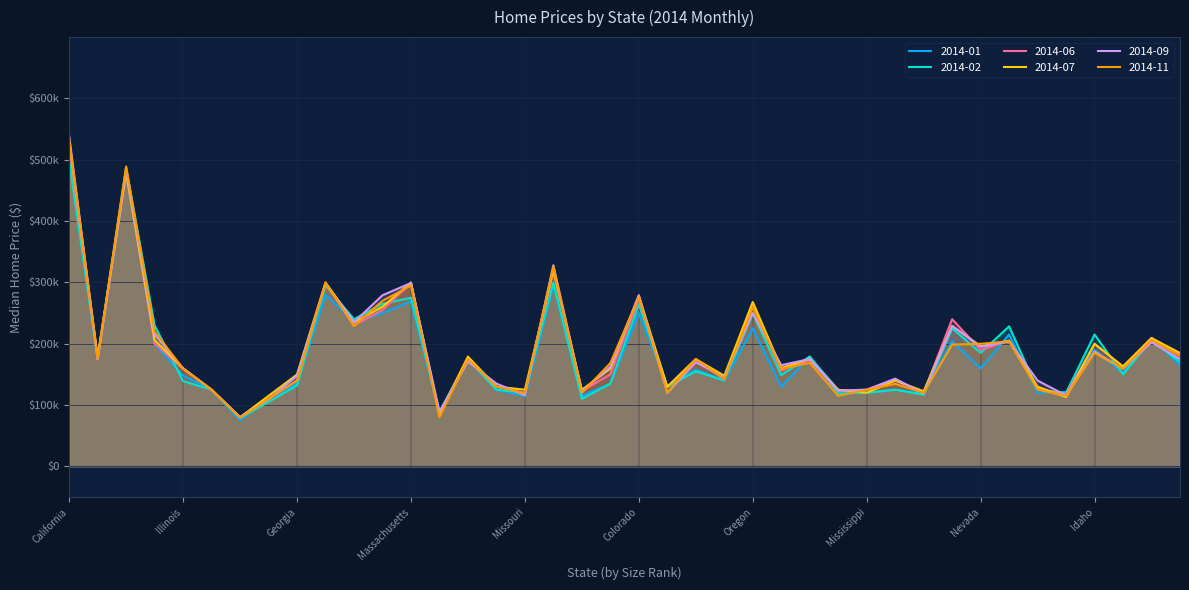

At which label does 2014-09 reach its minimum?

Ohio